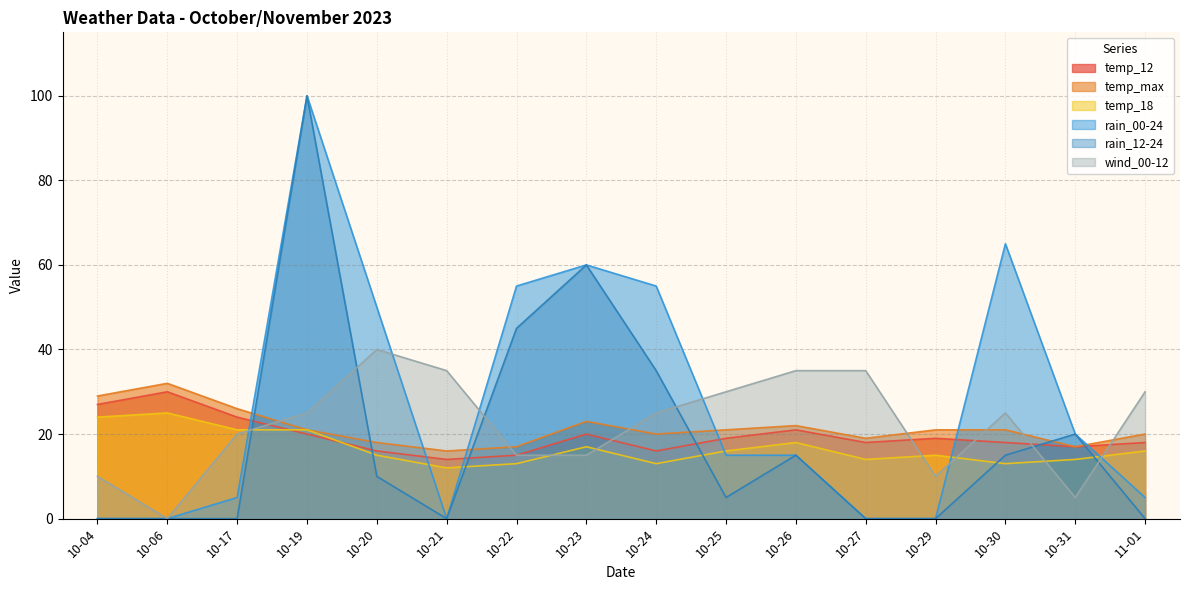

How many lines are shown in the chart?

6